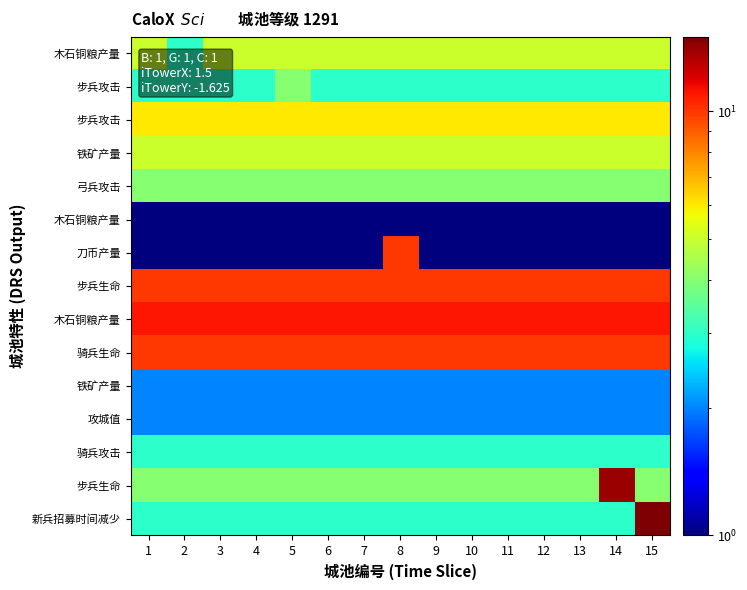

At which category is the sum across all series the highest?

15